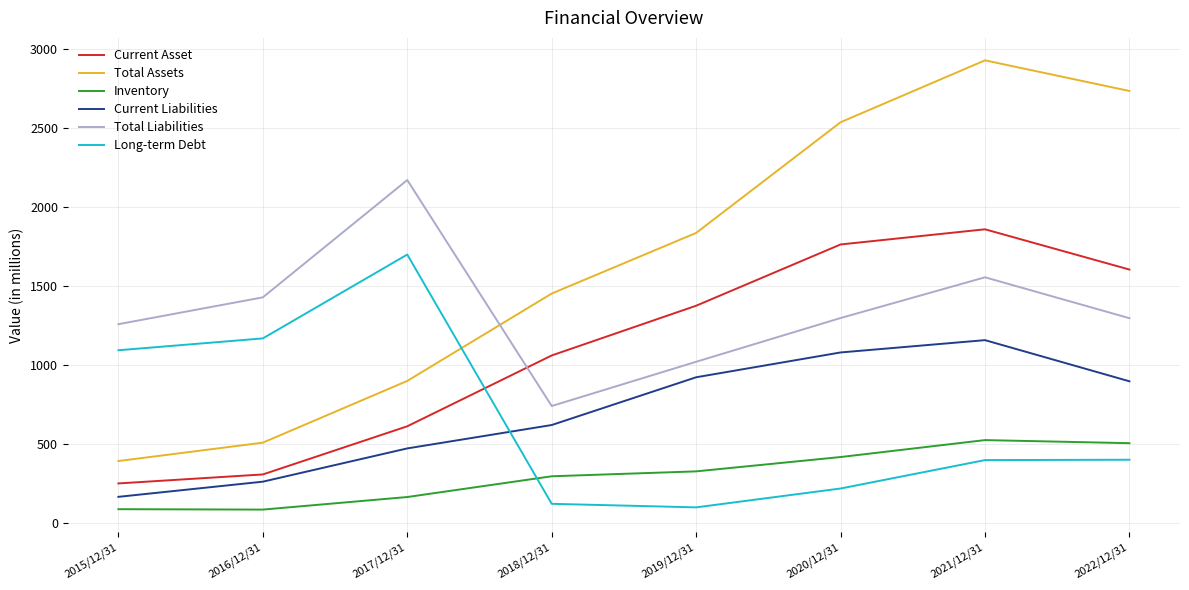

What is the total value across all series at 2016/12/31?

3754.5